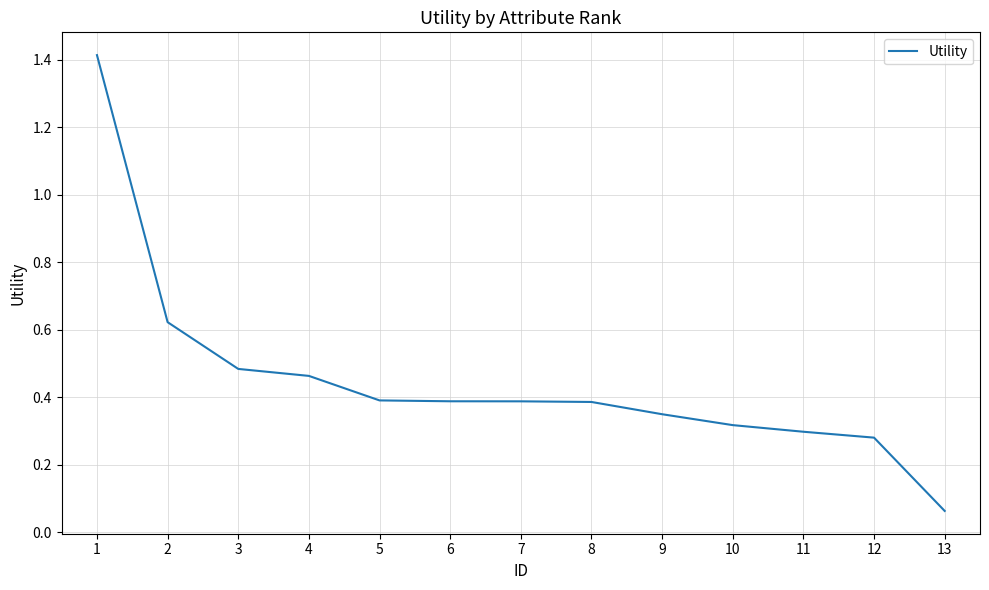

What is the difference between the maximum and minimum values?

1.4